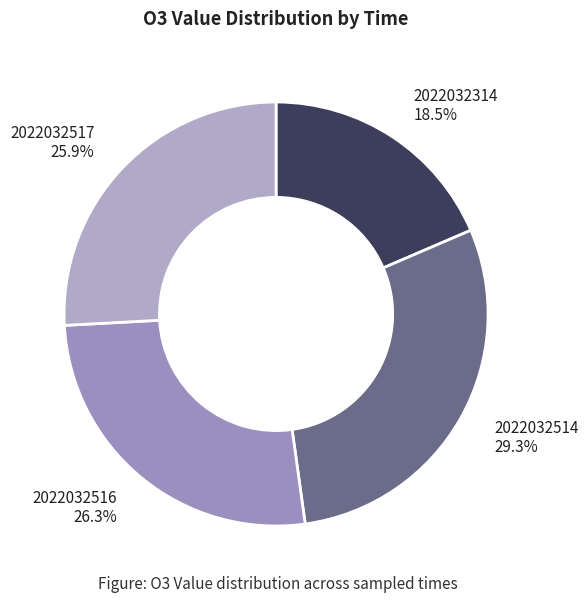

True or false: 2022032514 accounts for 23% of the total.

False